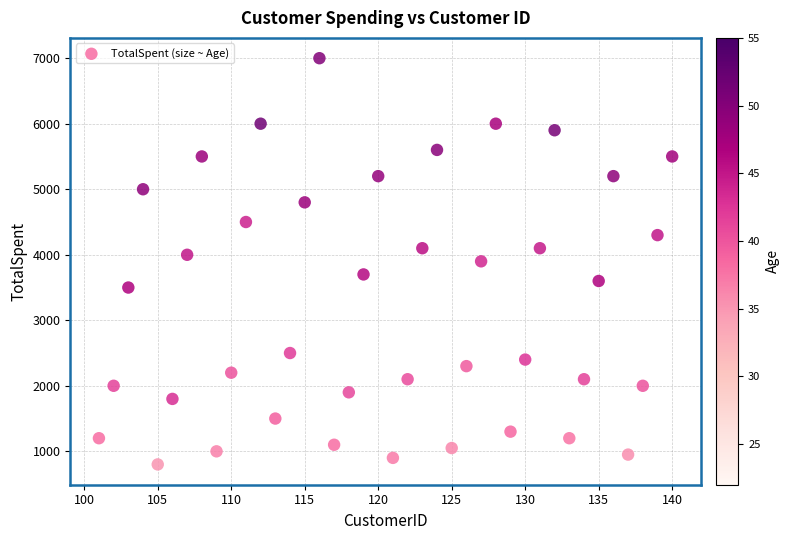

What is the range of Y values (max minus min)?

6199.9